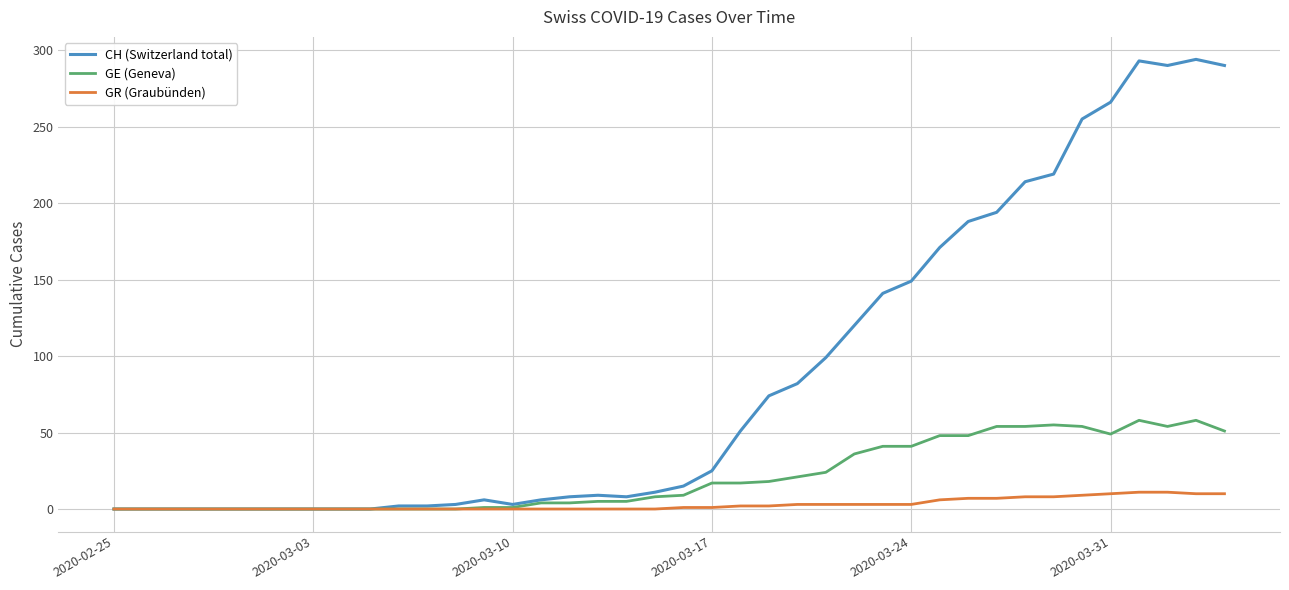

List the series in order of their peak value, highest first.

CH (Switzerland total), GE (Geneva), GR (Graubünden)